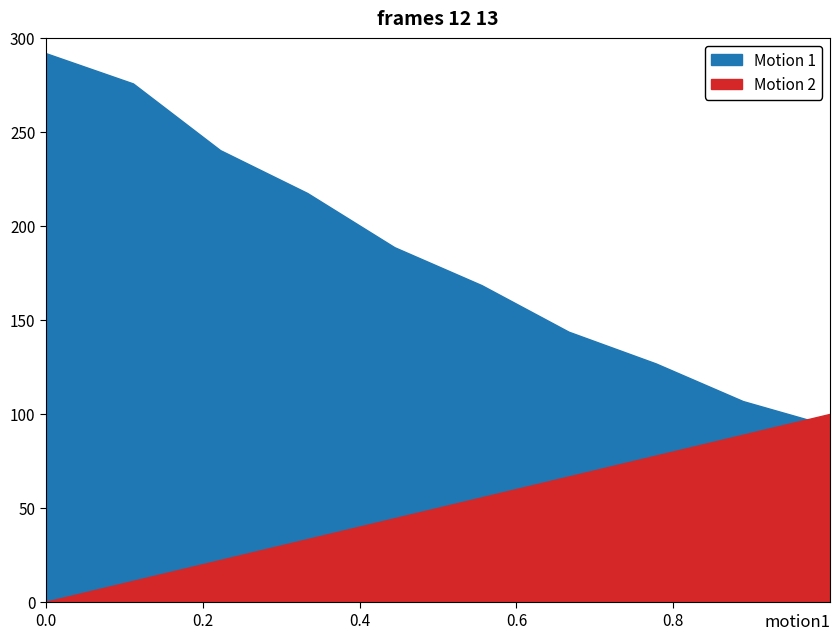

True or false: Motion 1 has more than 2 interior local peaks.

False